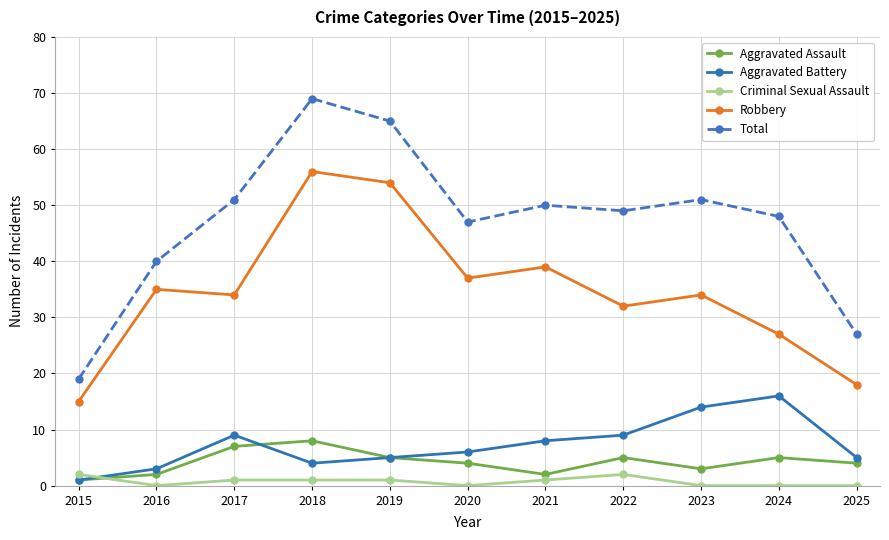

Where is the first local minimum for Aggravated Assault?

2021